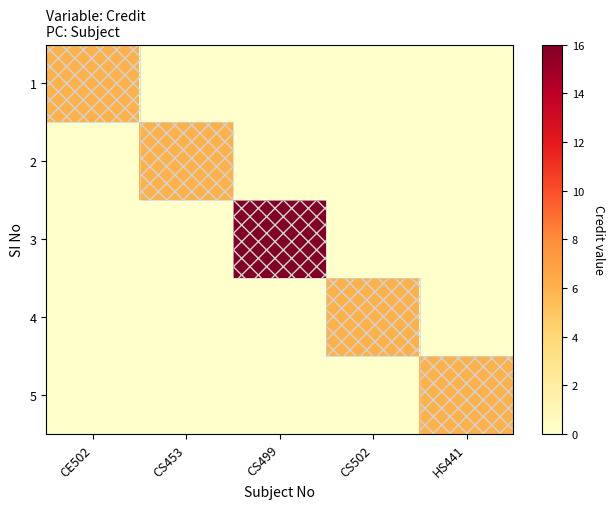

What is the total value across all series at CS502?

6